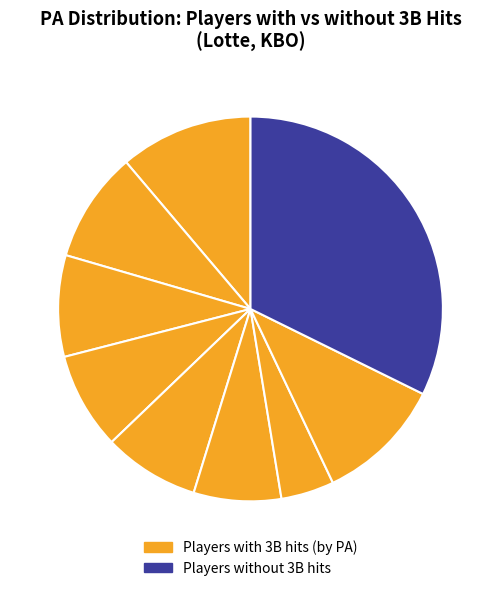

How many segments does this pie chart have?

9